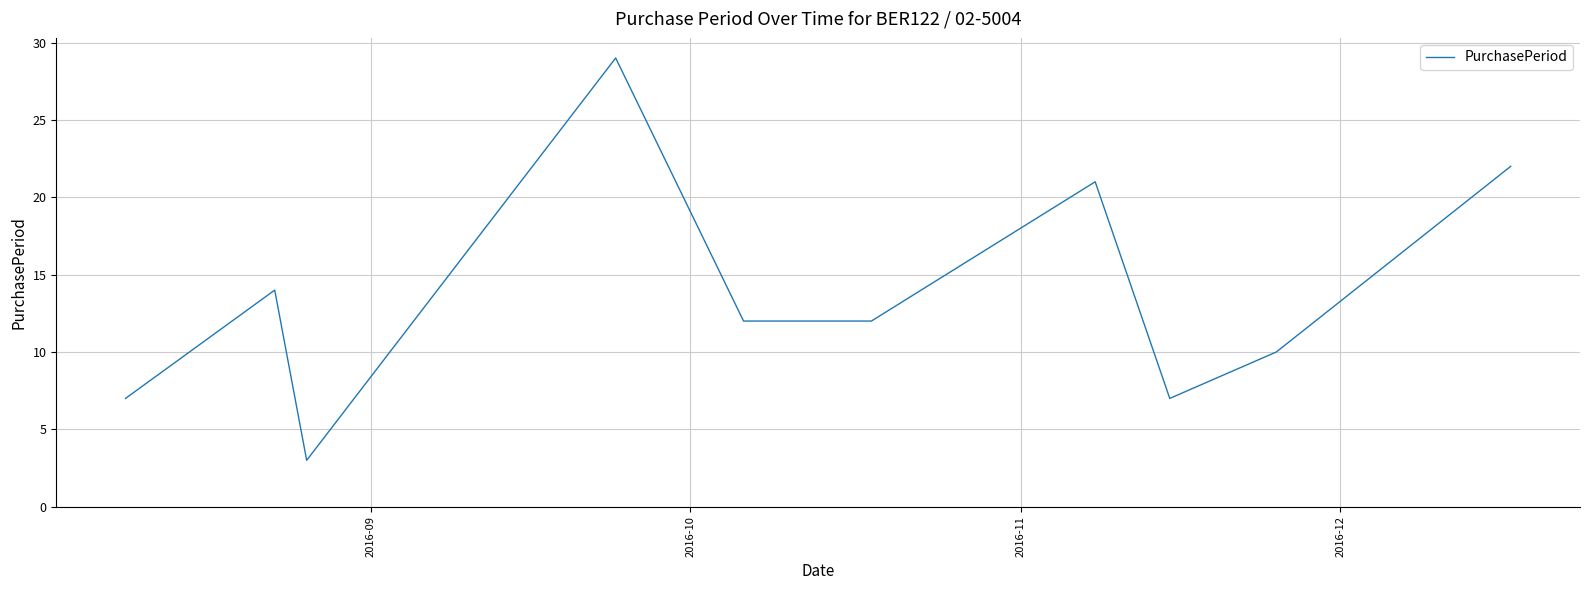

What is the difference between the maximum and minimum values?

26